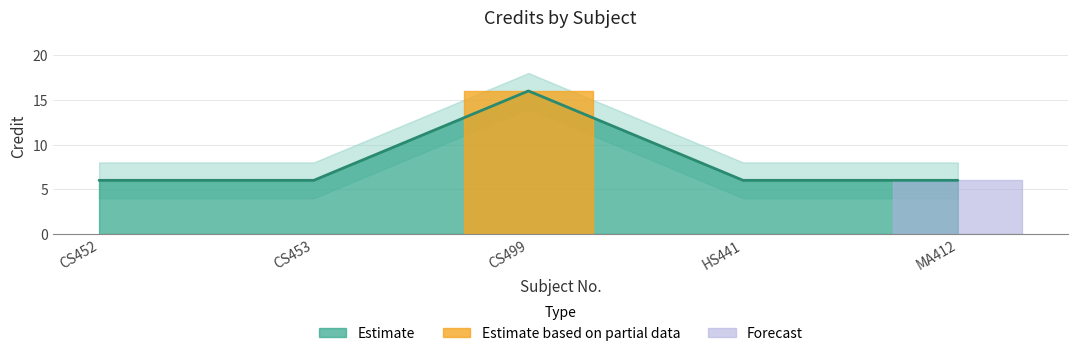

What is the label of the 1st point from the right?

MA412